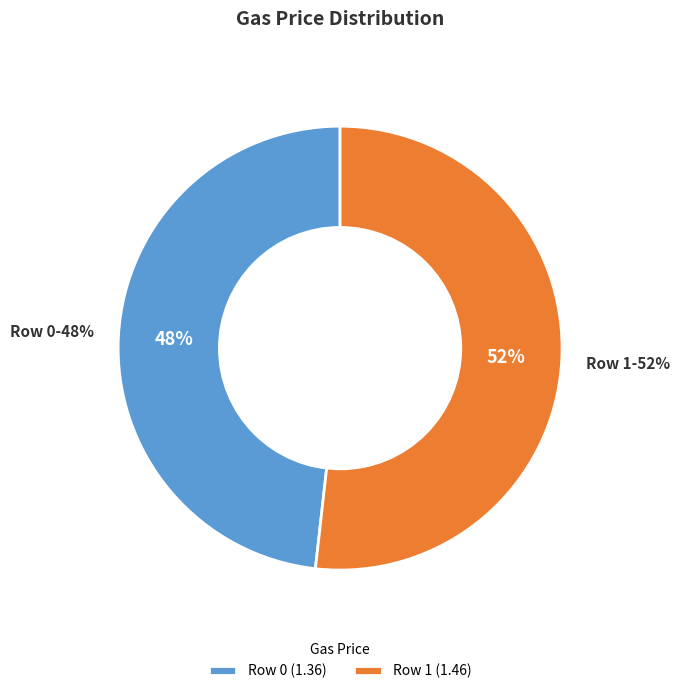

Is it true that Row 0 is 38% of the pie?

False